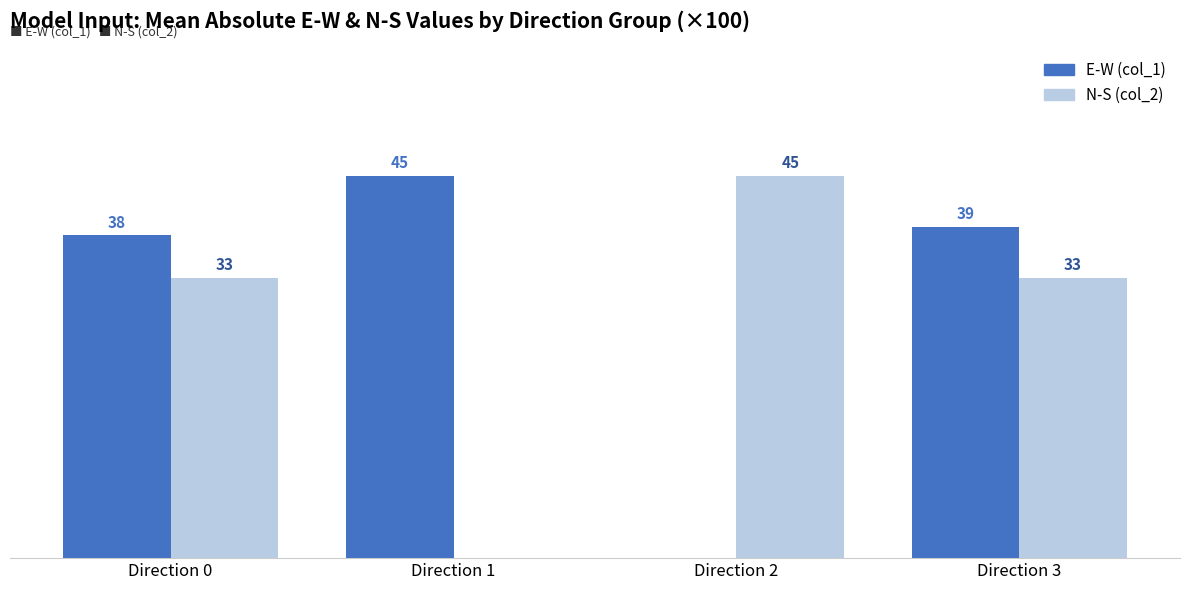

Between Direction 0 and Direction 1, which series saw the biggest shift?

N-S (col_2)